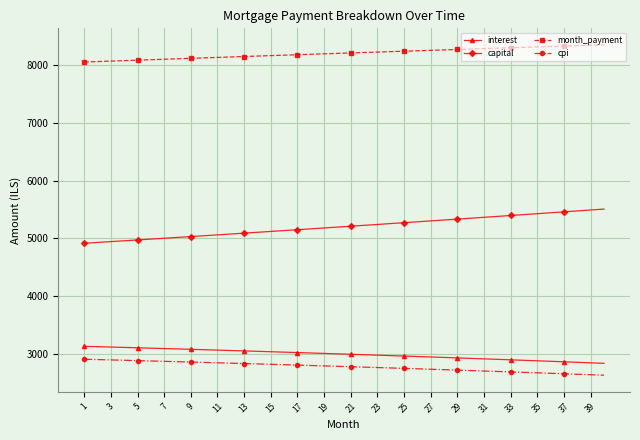

What is the minimum value for month_payment?

8050.4